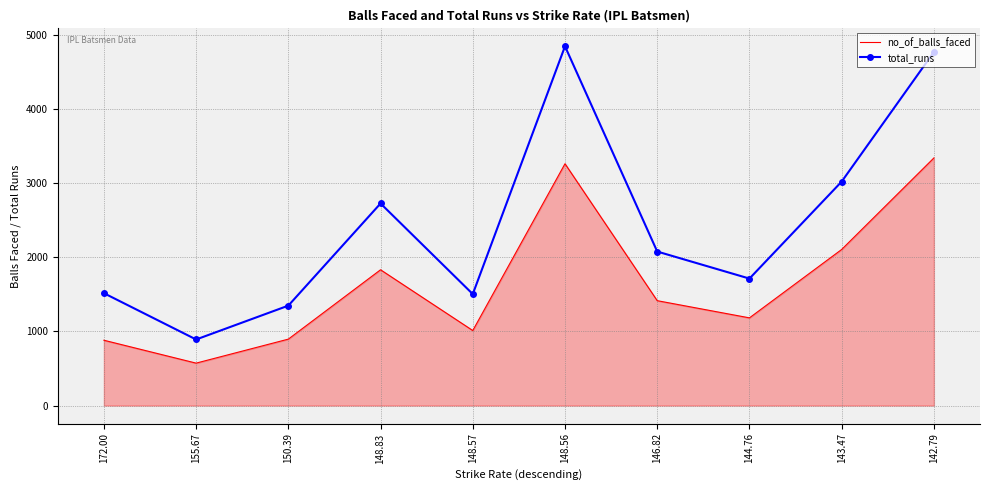

What is the sum of the no_of_balls_faced values at 150.39 and 148.83?

2730